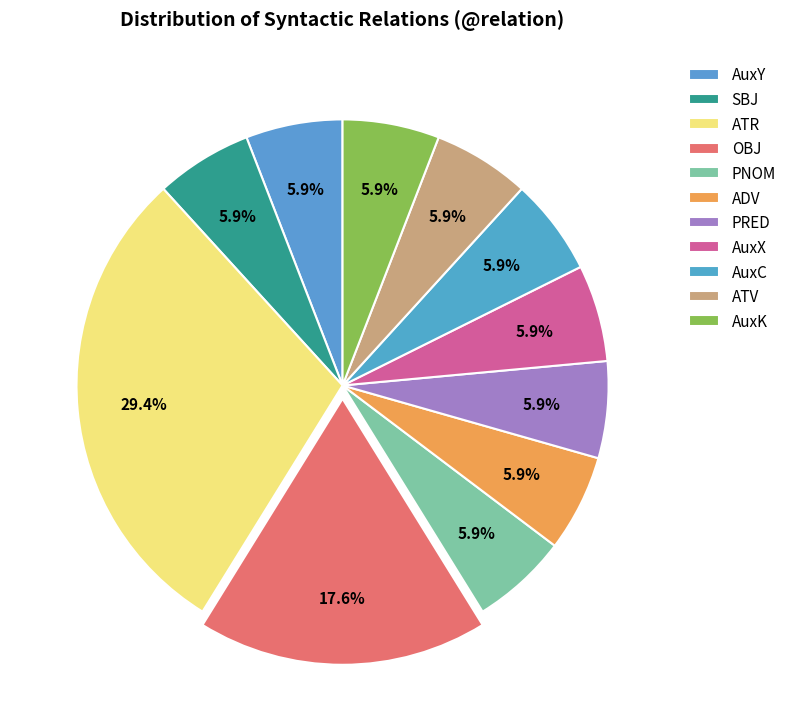

What is the ratio of the value at PNOM to the value at SBJ?

1.0